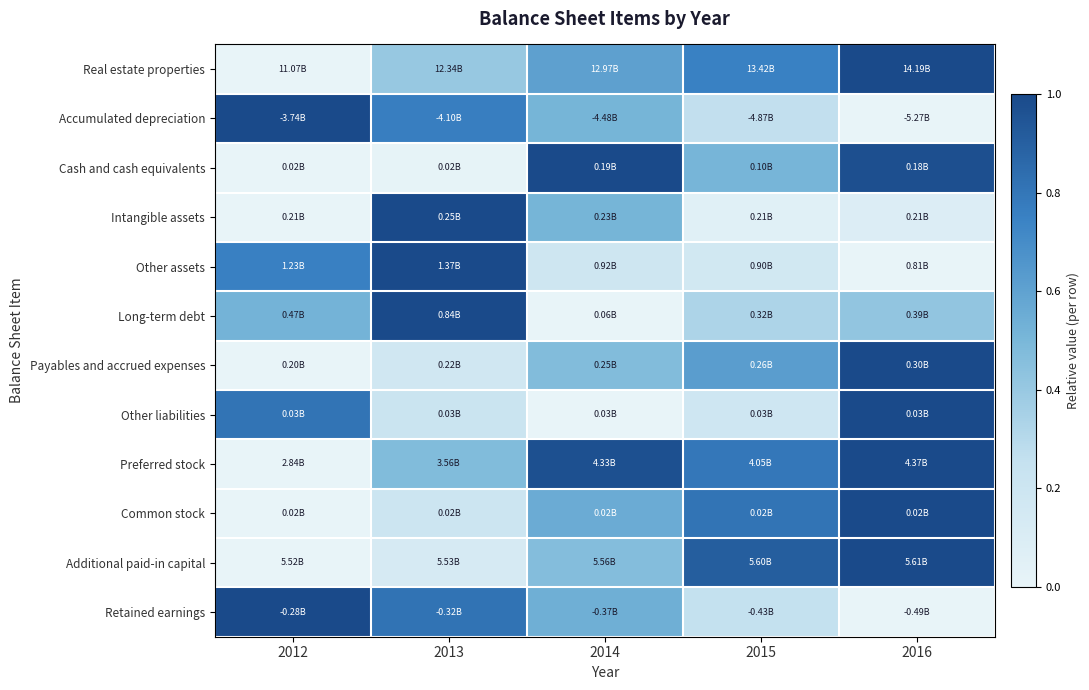

At 2013, list the series in order from smallest to largest.

Cash and cash equivalents, Additional paid-in capital, Payables and accrued expenses, Common stock, Other liabilities, Real estate properties, Preferred stock, Accumulated depreciation, Retained earnings, Intangible assets, Other assets, Long-term debt